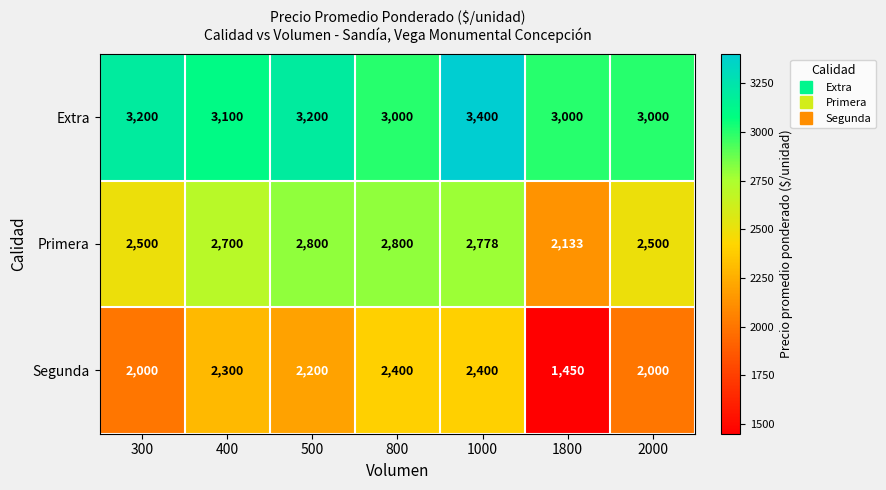

Which series has the largest total across all categories?

Extra